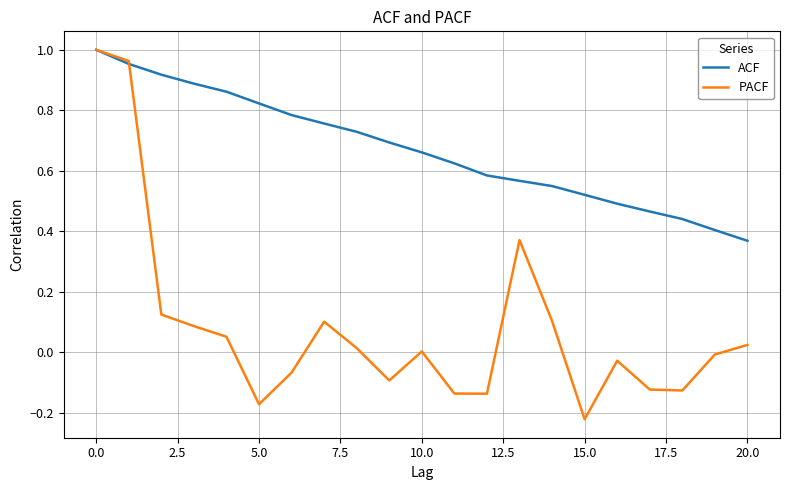

Which series has the largest range (max minus min)?

PACF